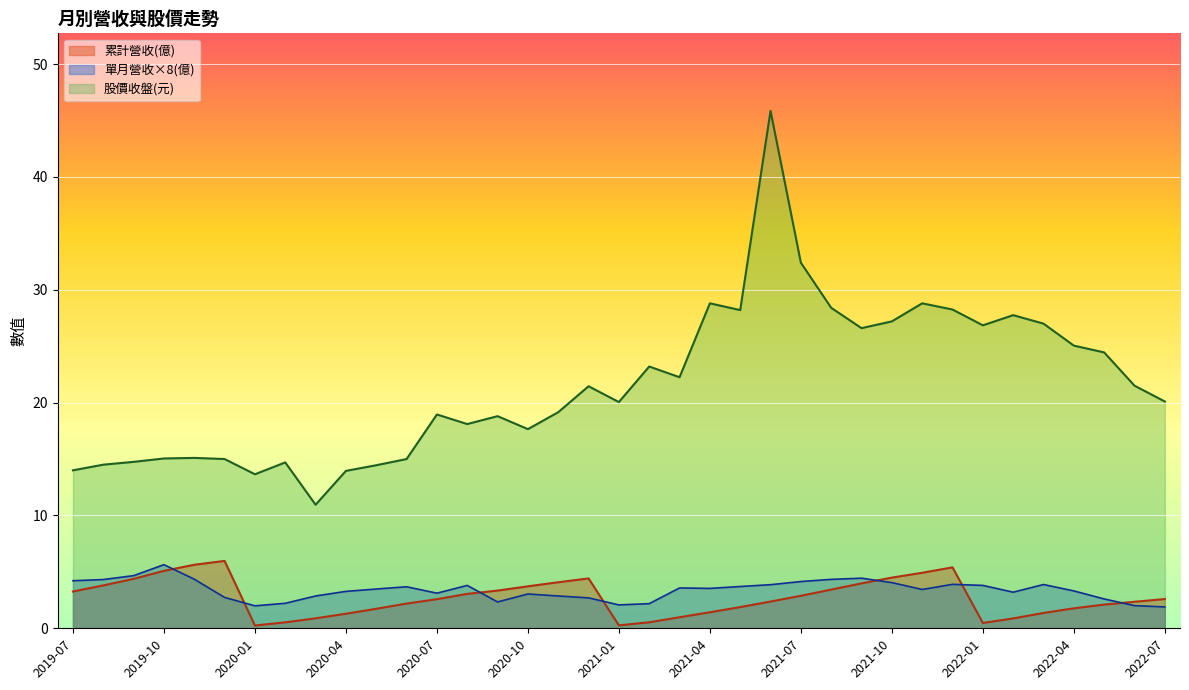

What is the sum of the 單月營收(億) values at 2019-10 and 2021-07?

1.2